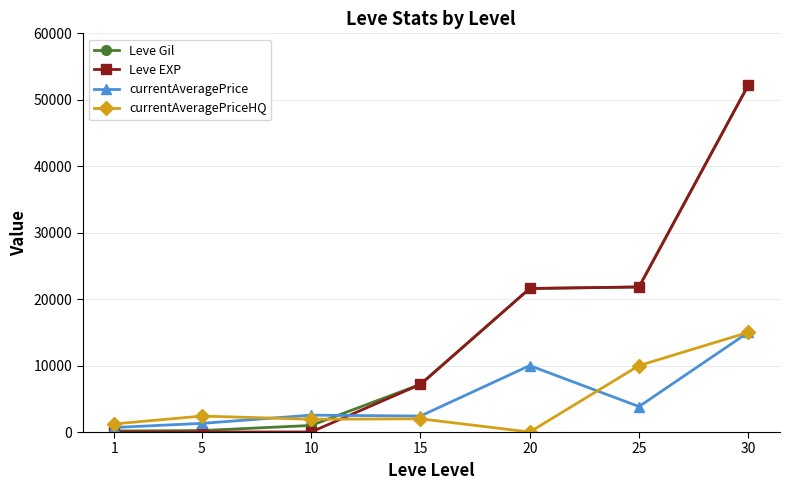

How many intersections are there between Leve EXP and currentAveragePriceHQ?

1